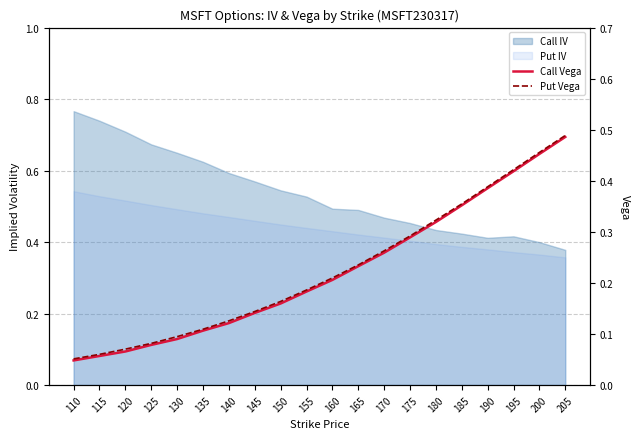

What is the difference between the second highest and minimum values in the Put Vega series?

0.4